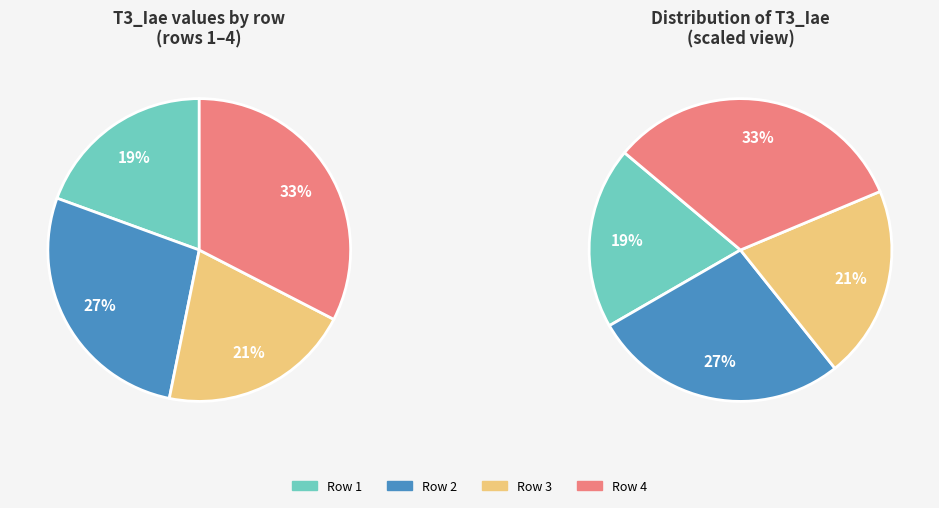

Rank the categories by value from highest to lowest.

Row 4, Row 2, Row 3, Row 1